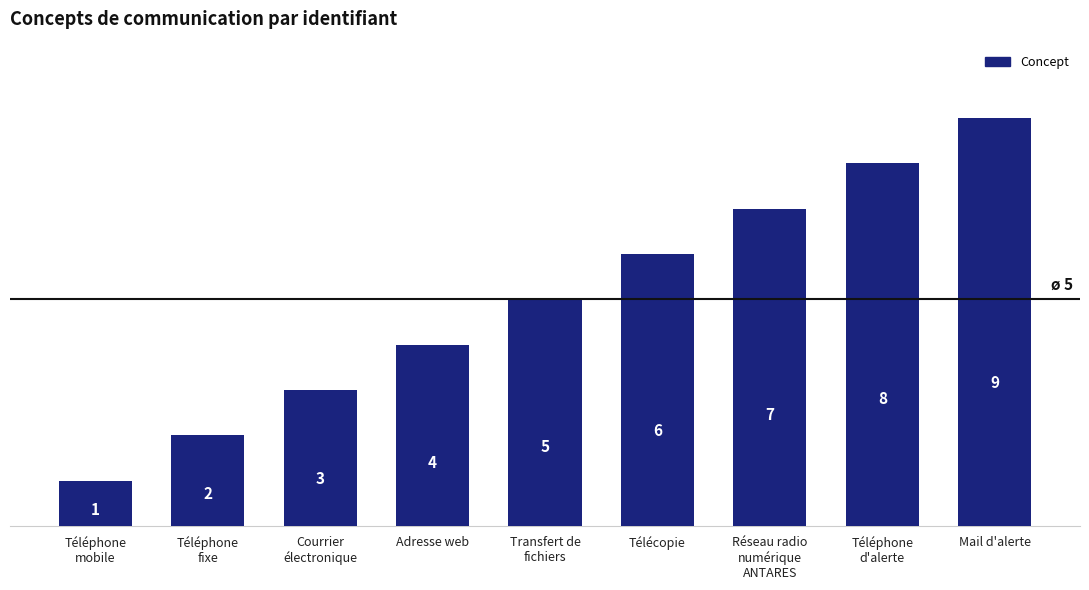

Count the values in the range 3 to 7.

5